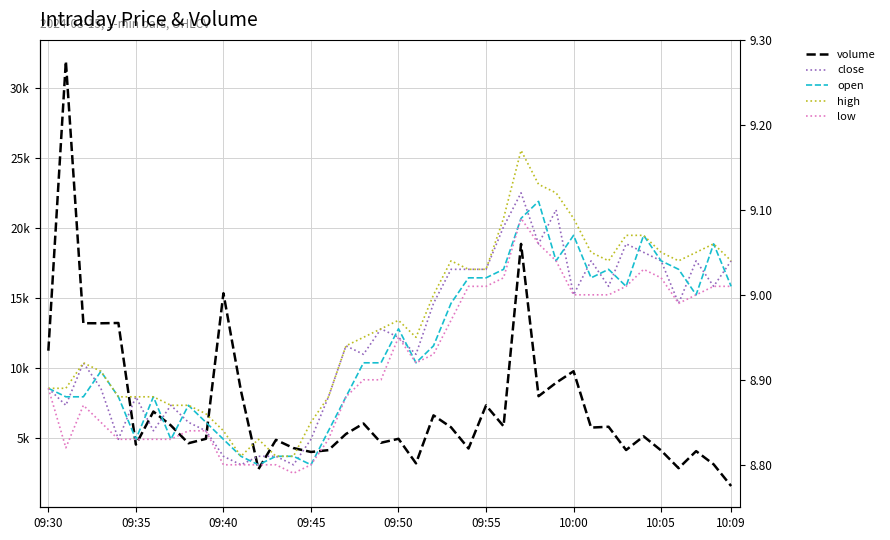

True or false: low has a value of 9.0 at 36.

True